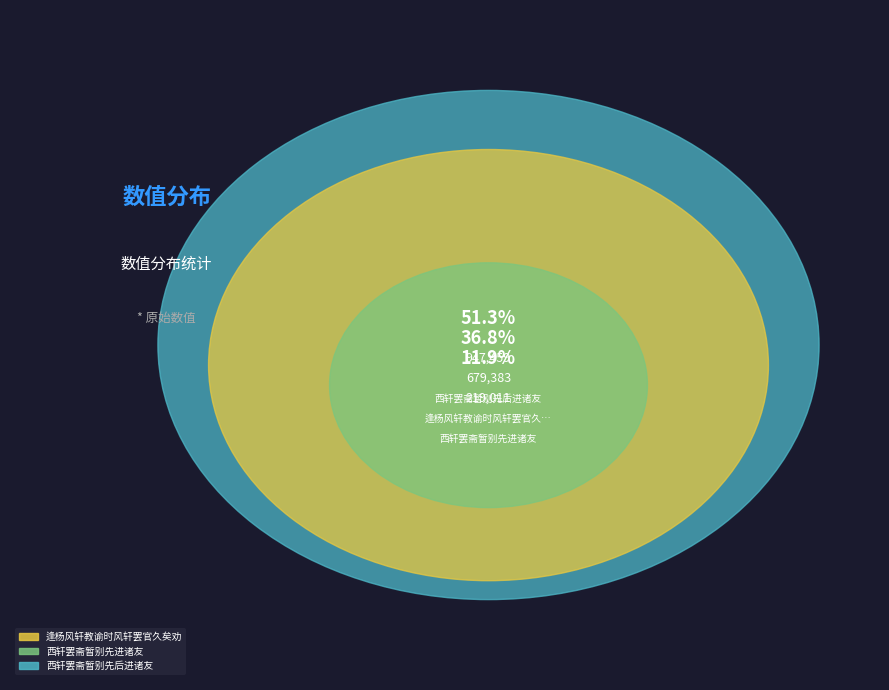

Is it true that 西轩罢斋暂别先后进诸友 is 61% of the pie?

False